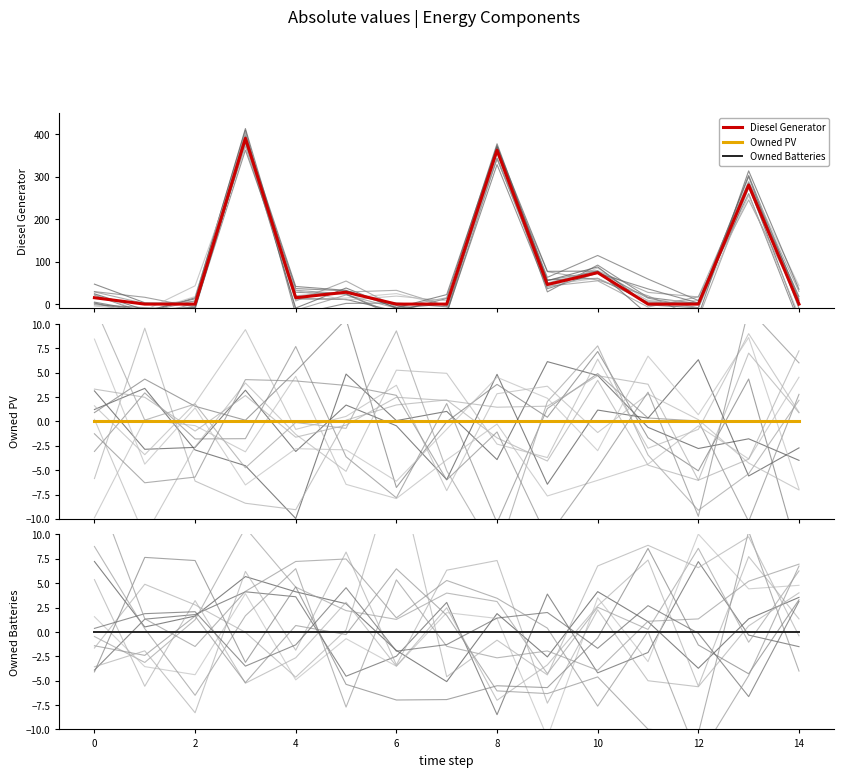

How many values in the Diesel Generator series exceed 15?

6